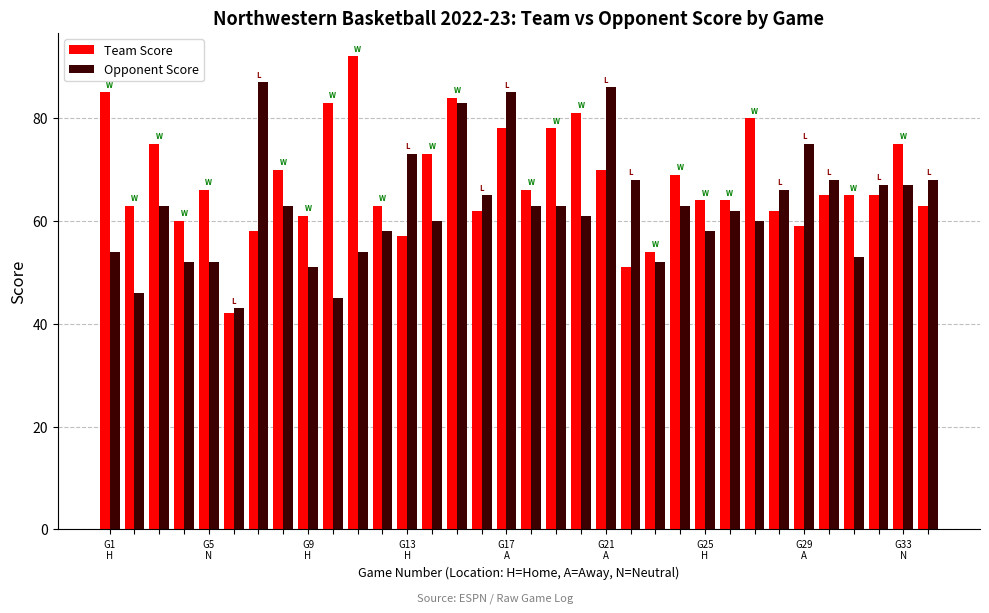

At how many categories does at least one series exceed 47?

33